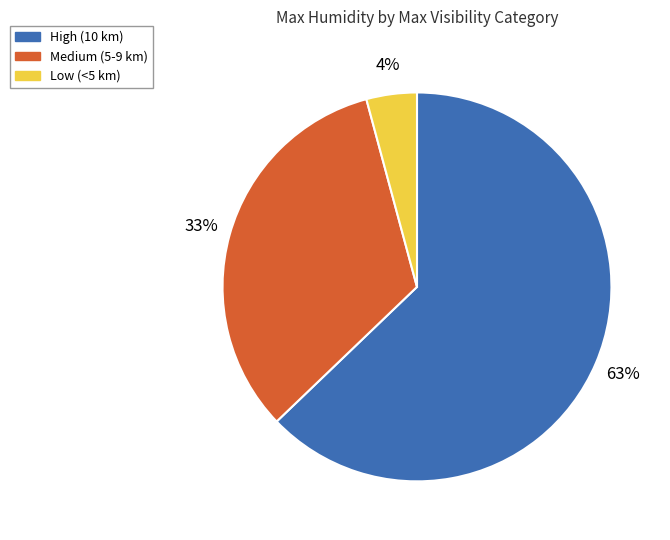

To the nearest percent, what is the average slice percentage?

33%